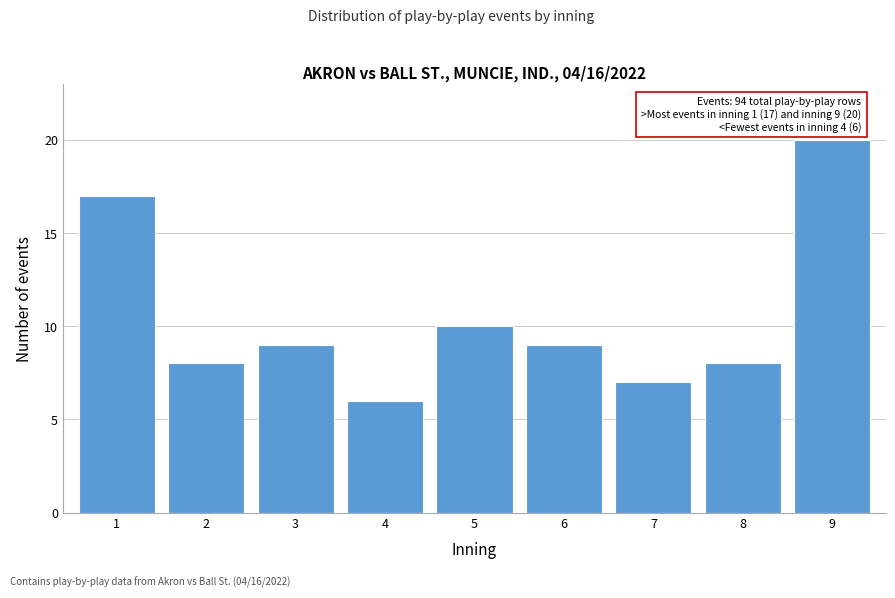

Reading left to right, transcribe all the data shown in this chart.

1=17	2=8	3=9	4=6	5=10	6=9	7=7	8=8	9=20